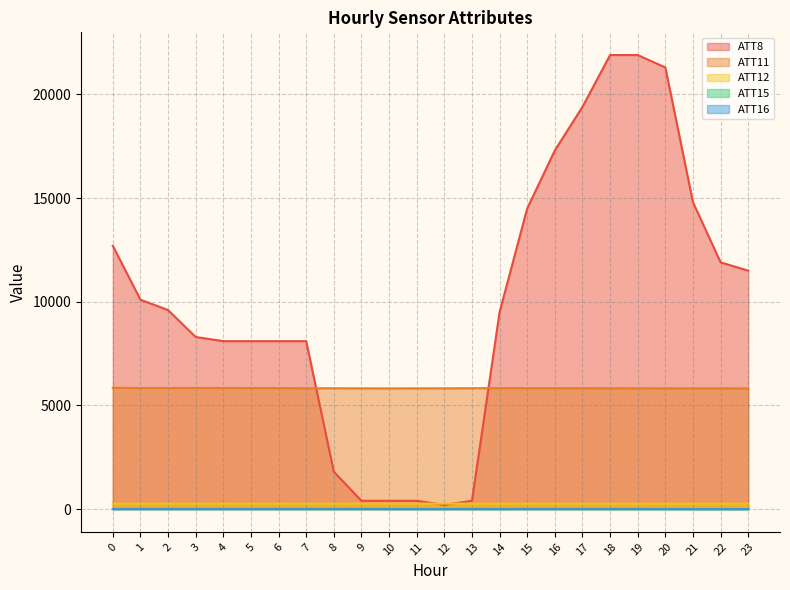

Does the chart have visible grid lines?

Yes